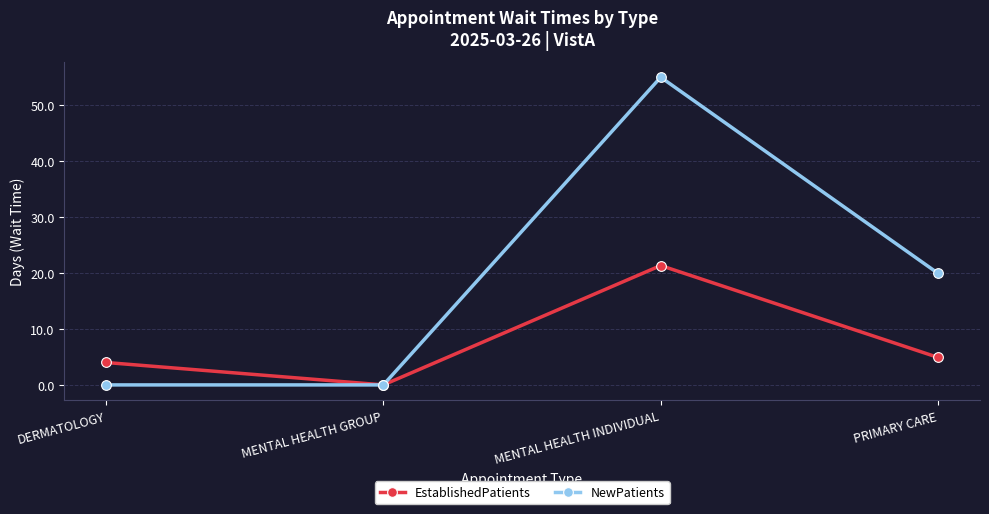

What is the label of the 2nd point from the right?

MENTAL HEALTH INDIVIDUAL